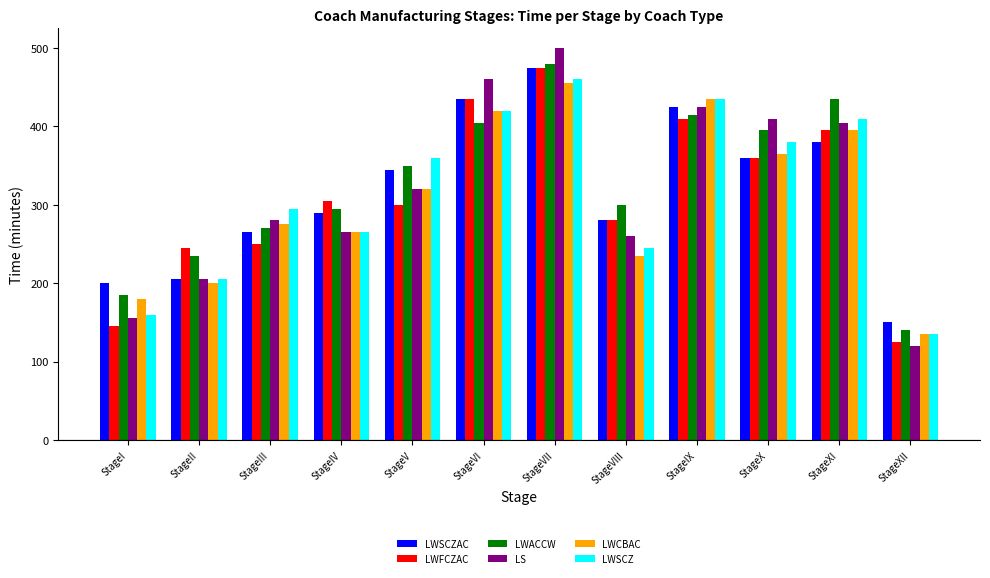

What is the highest value of the LWFCZAC series?

475